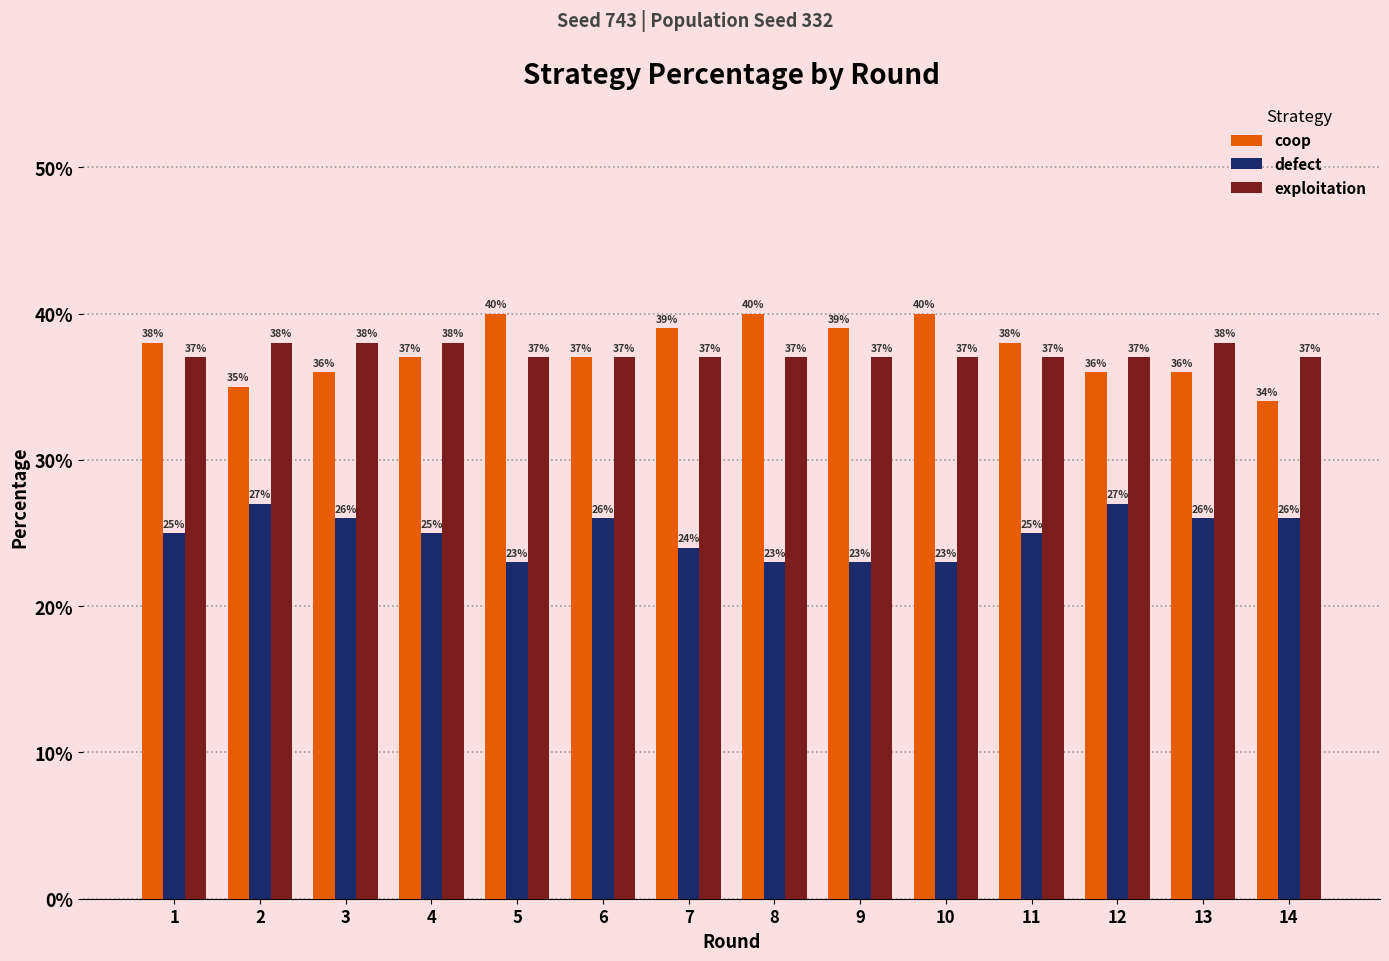

Is the value of coop at 2 greater than the value of exploitation at 6?

No